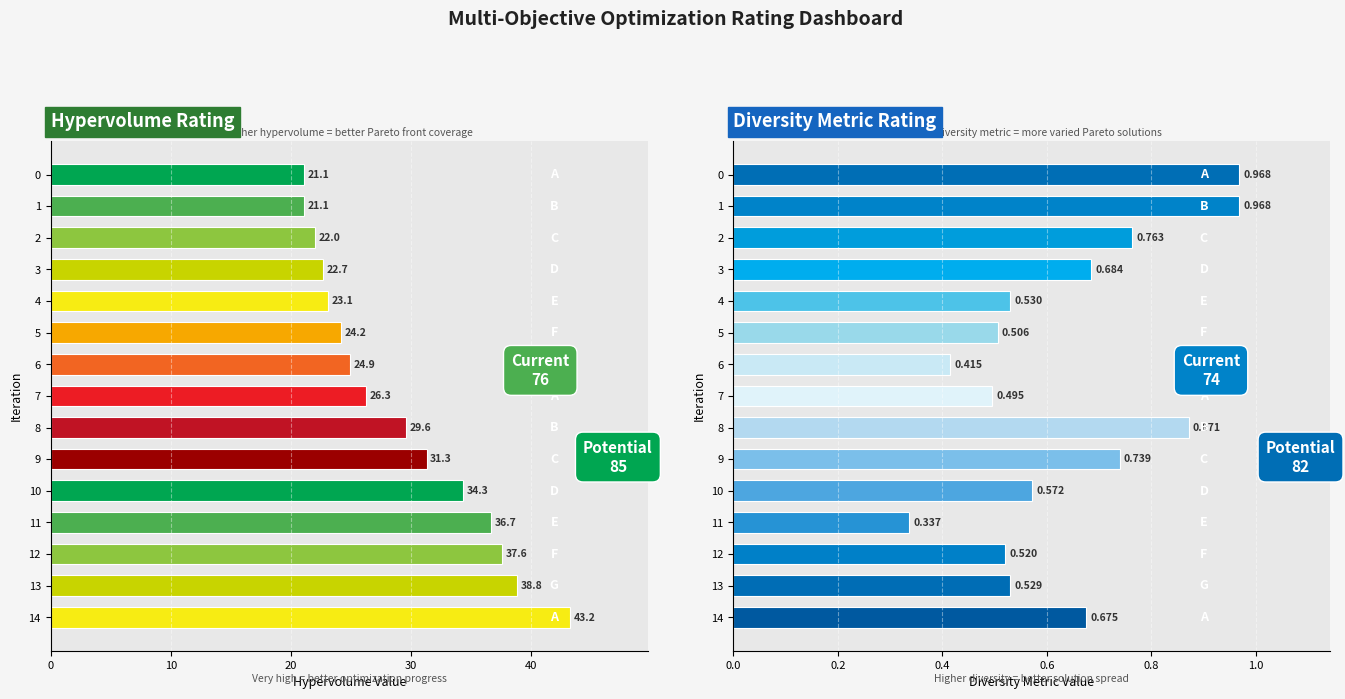

Count the number of categories in the chart.

15